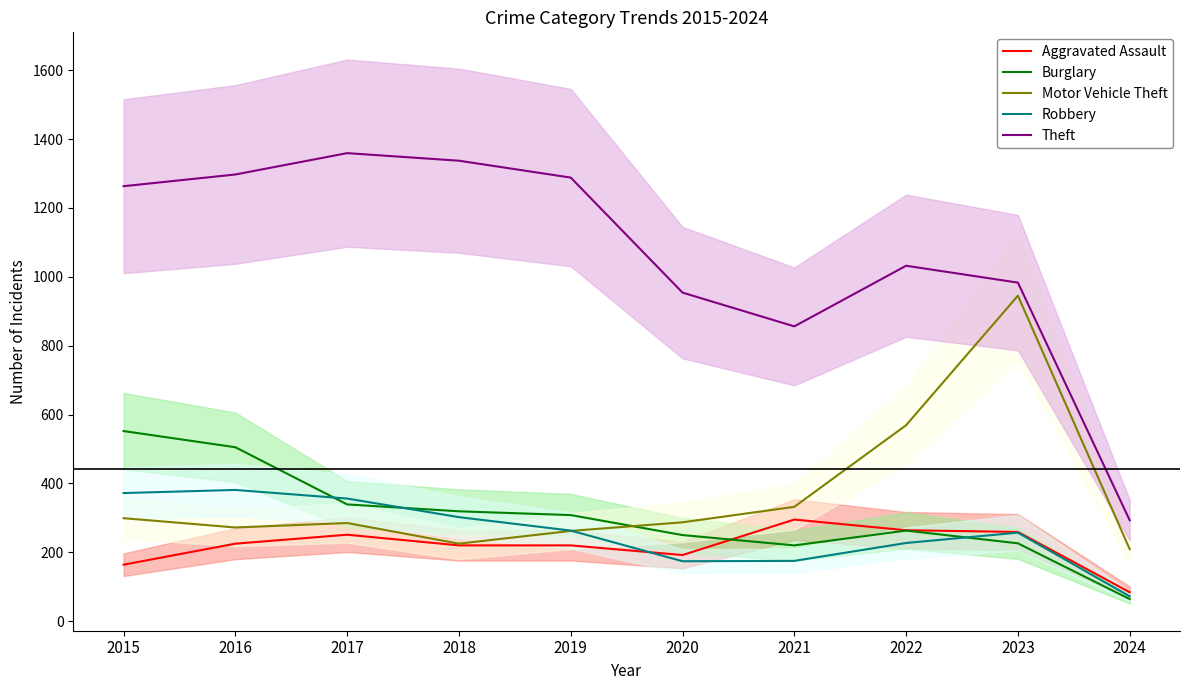

What is the sum of all Motor Vehicle Theft values?

3685